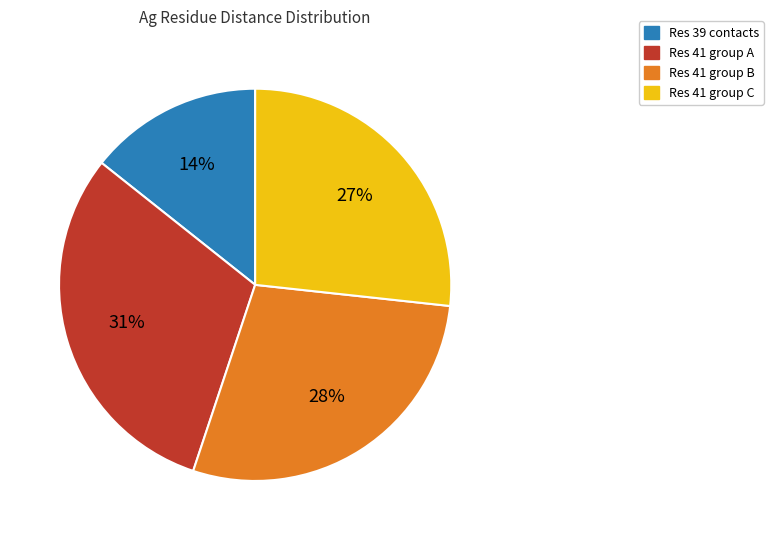

To the nearest percent, what is the average slice percentage?

25%